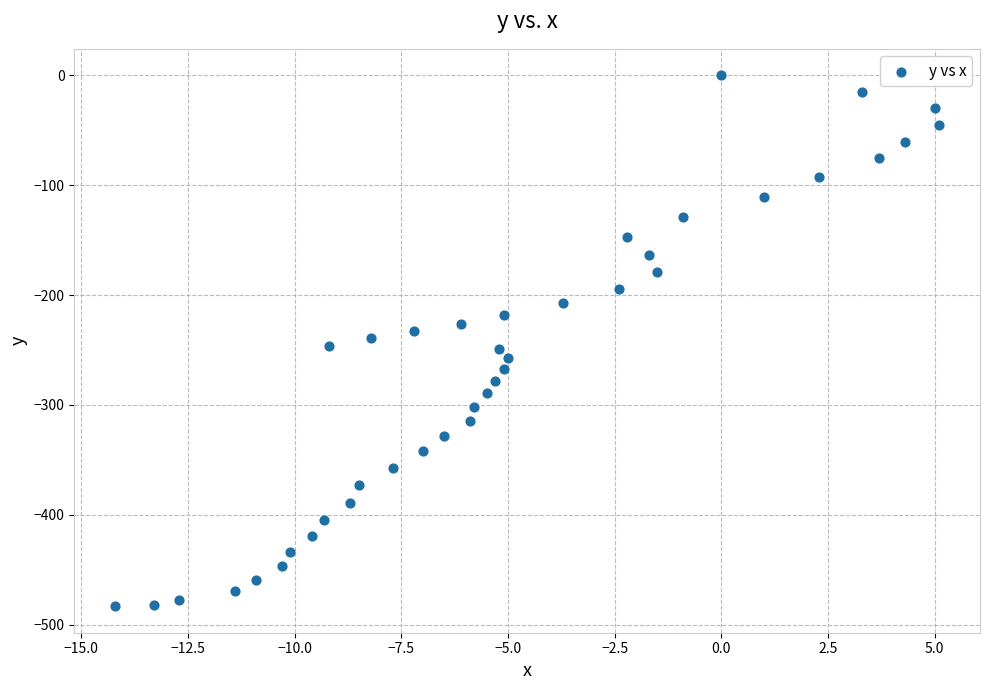

What is the range of Y values (max minus min)?

483.3